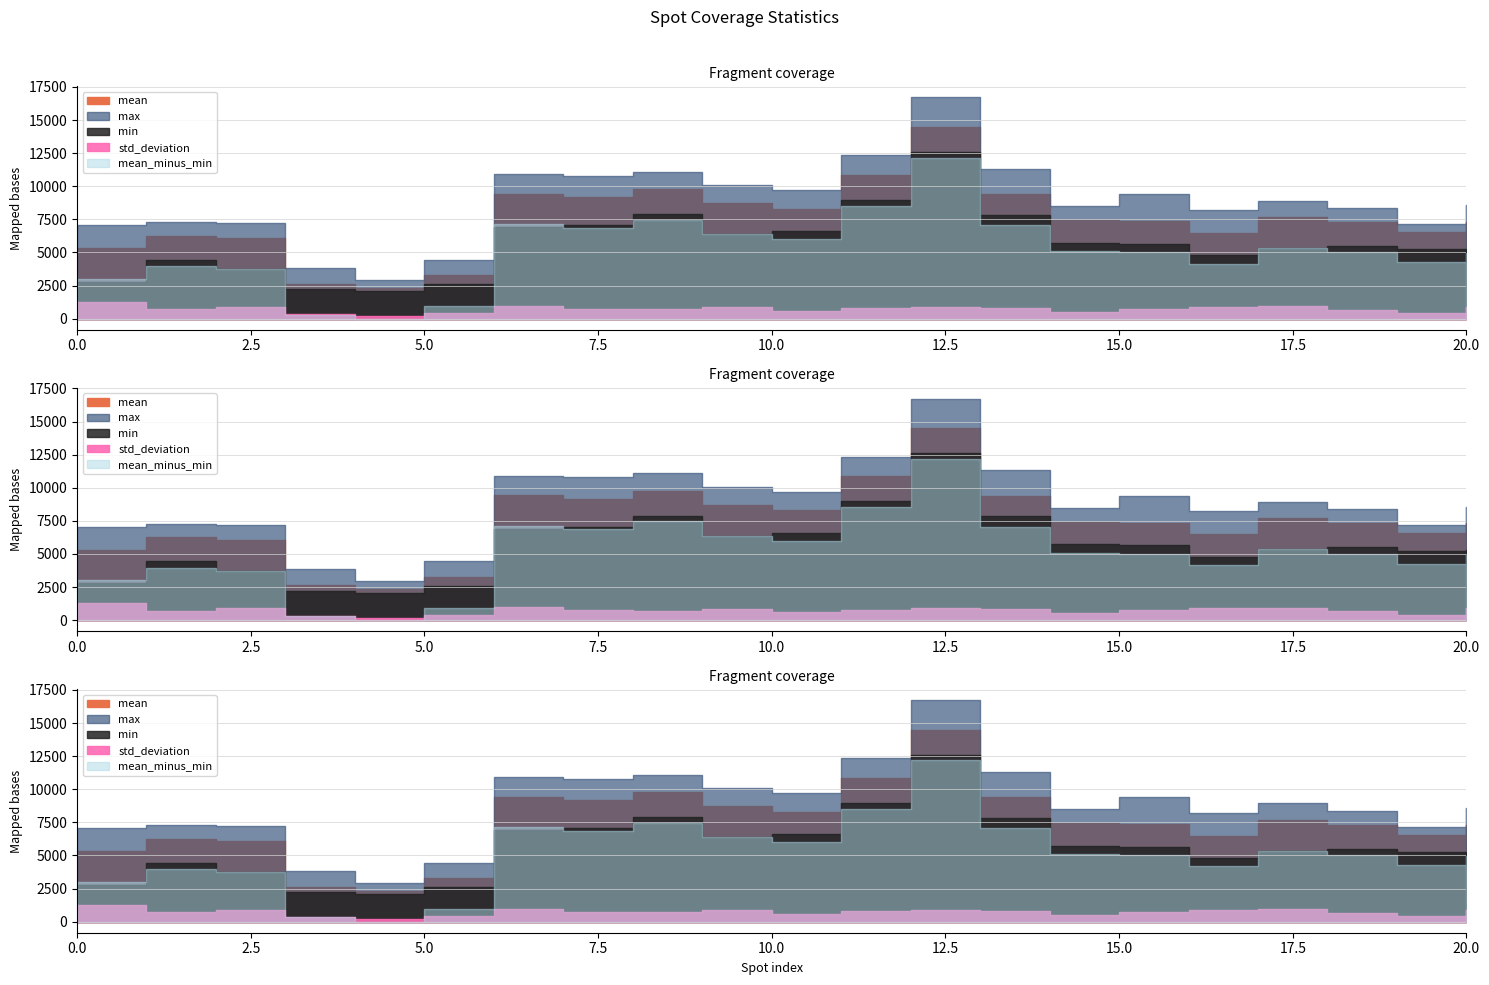

Where is the first local maximum for mean?

1